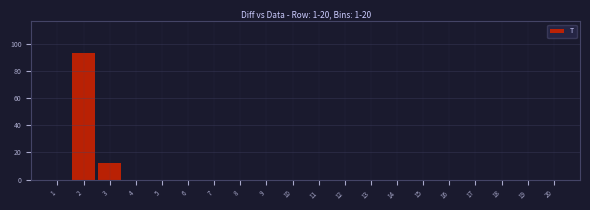

Reading left to right, list all the values displayed in this chart.

1=0	2=93	3=12	4=0	5=0	6=0	7=0	8=0	9=0	10=0	11=0	12=0	13=0	14=0	15=0	16=0	17=0	18=0	19=0	20=0